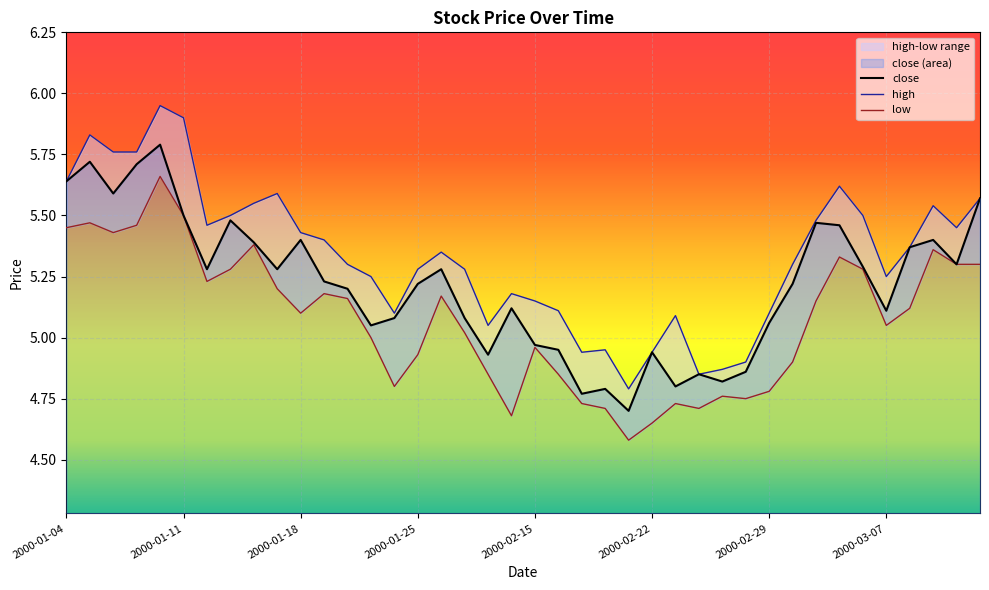

What is the difference between the highest and lowest values at 2000-03-10?

0.2